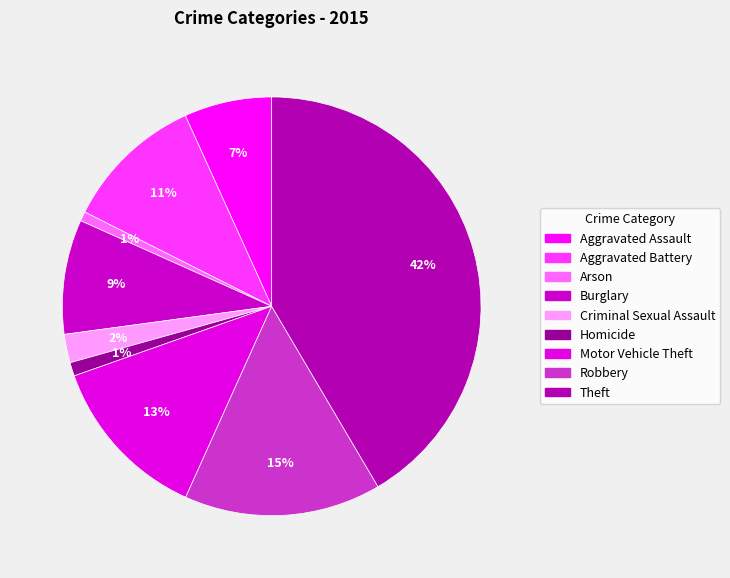

How many slices are in this pie chart?

9